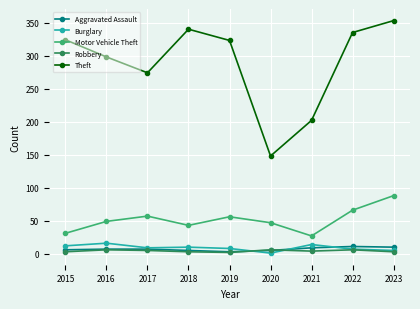

How many interior local peaks does the Burglary series have?

3